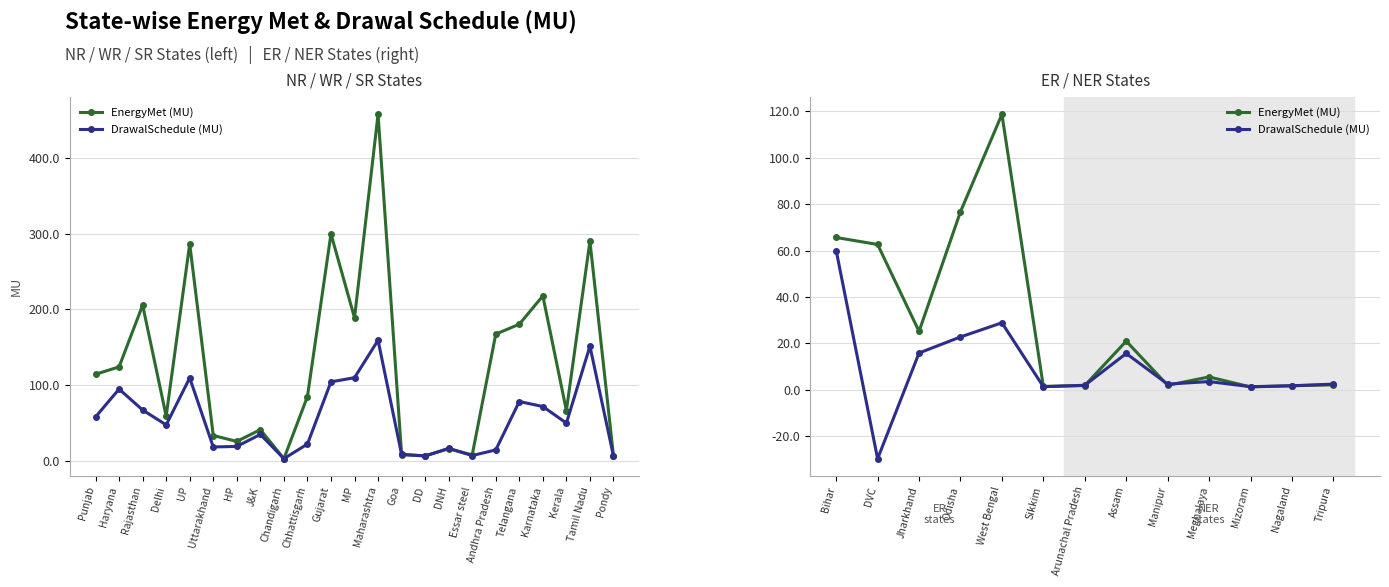

What is the label of the 13th point from the left?

Tripura